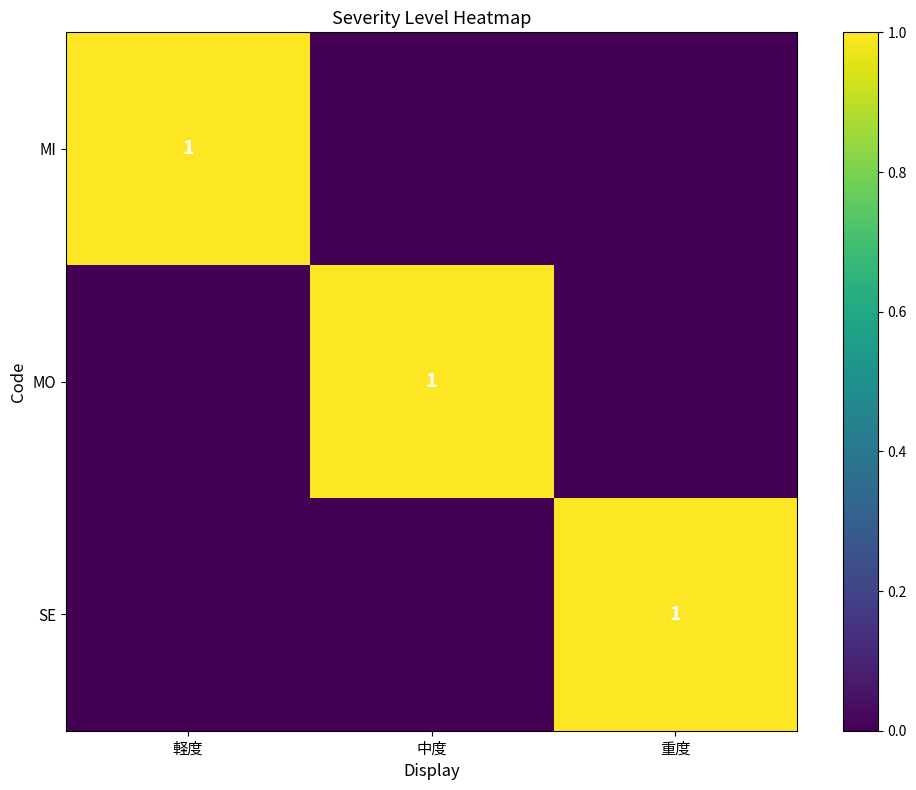

Is it true that MI equals 1 at 軽度?

True